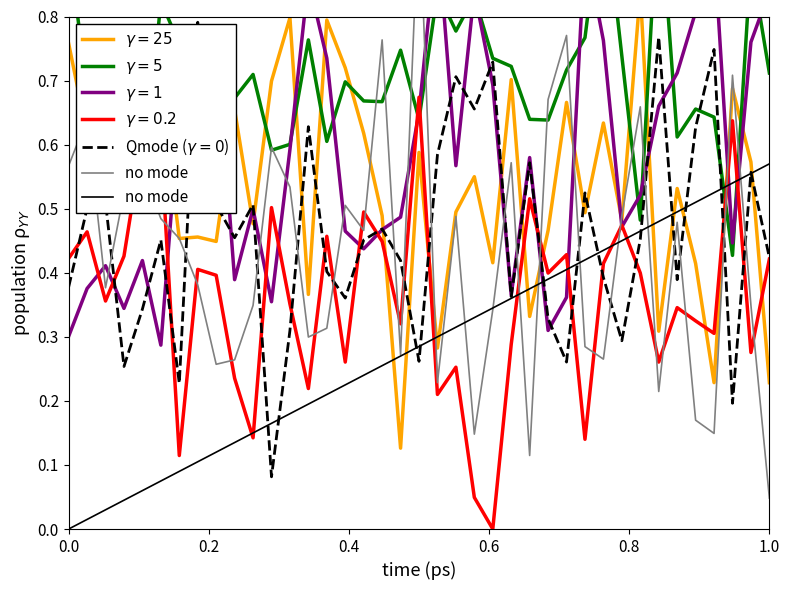

True or false: $\gamma=5$ and Qmode ($\gamma=0$) cross at least once.

True